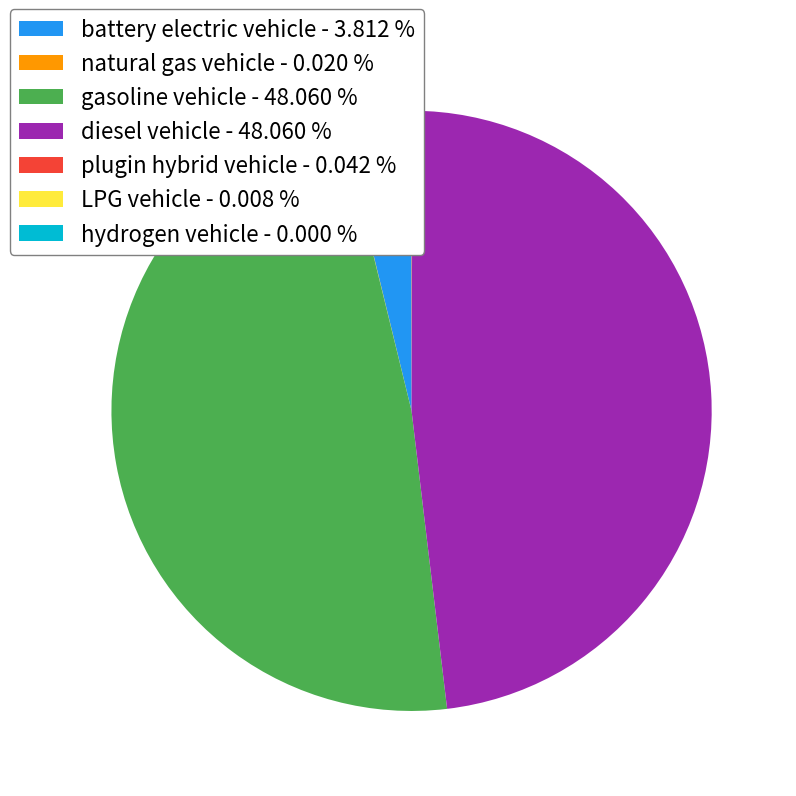

Does gasoline vehicle represent more than half of the total?

No